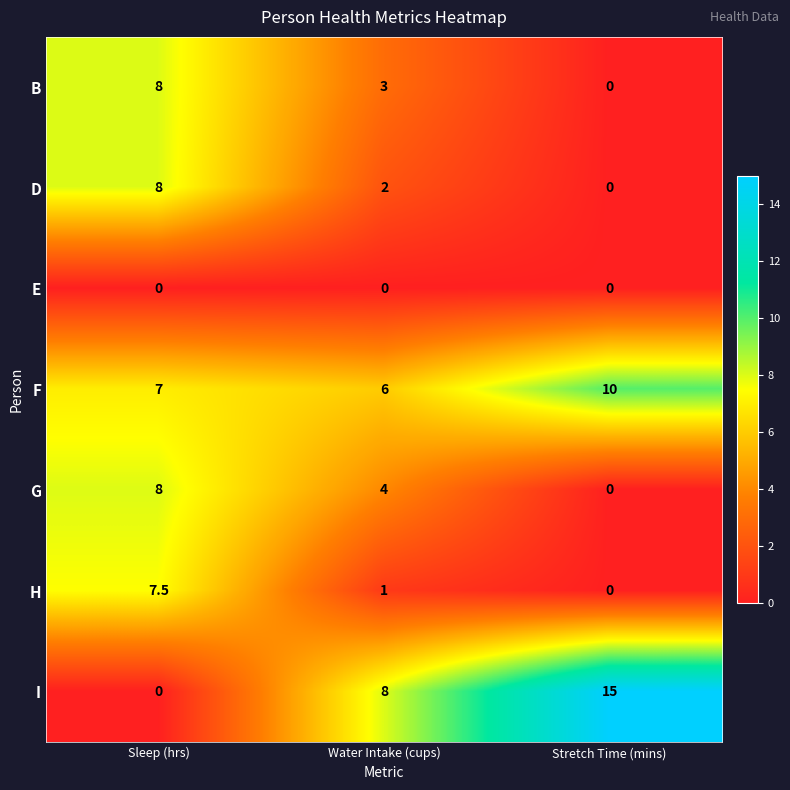

How many data points does each series have?

3